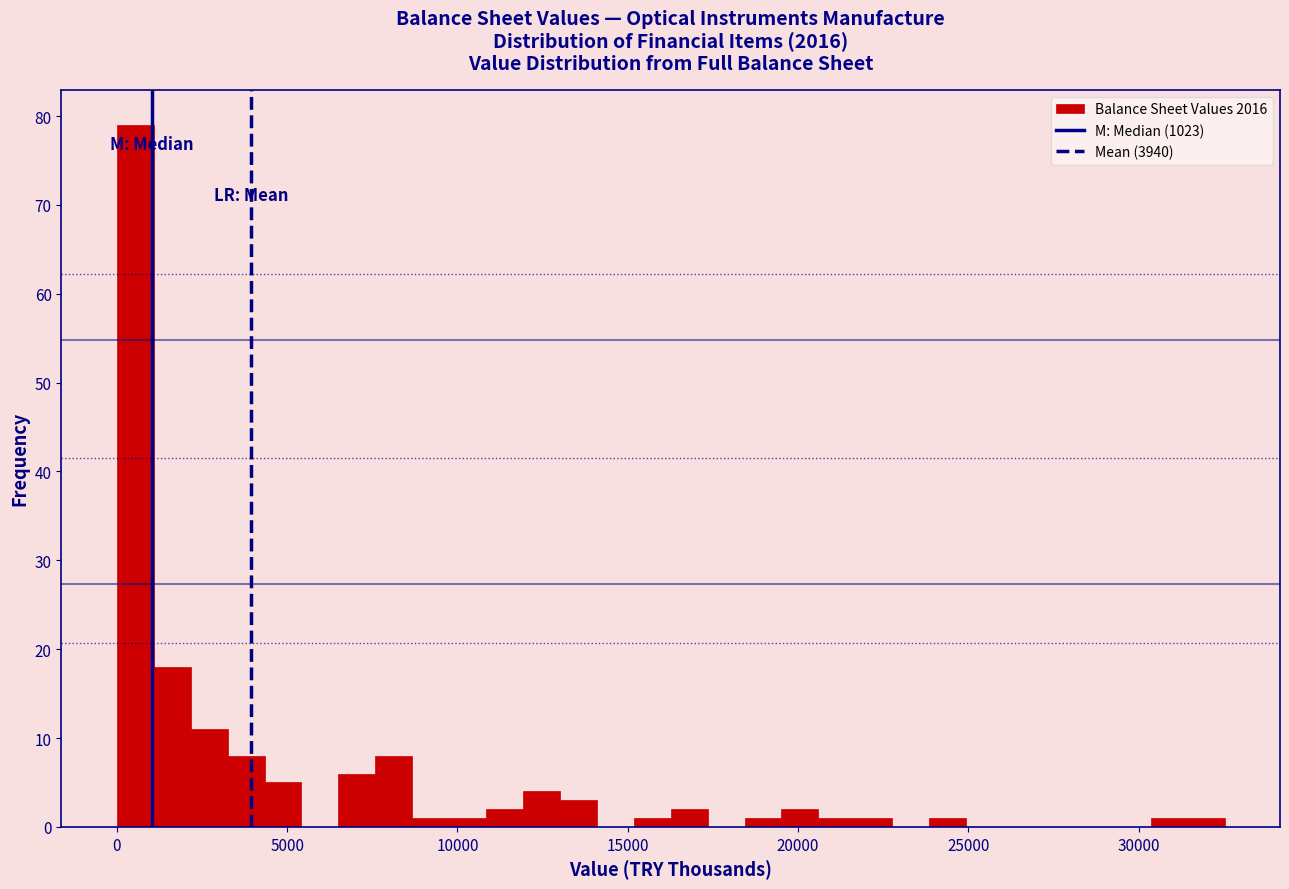

Read against the x-axis, roughly where is the centre of the tallest bar?

500